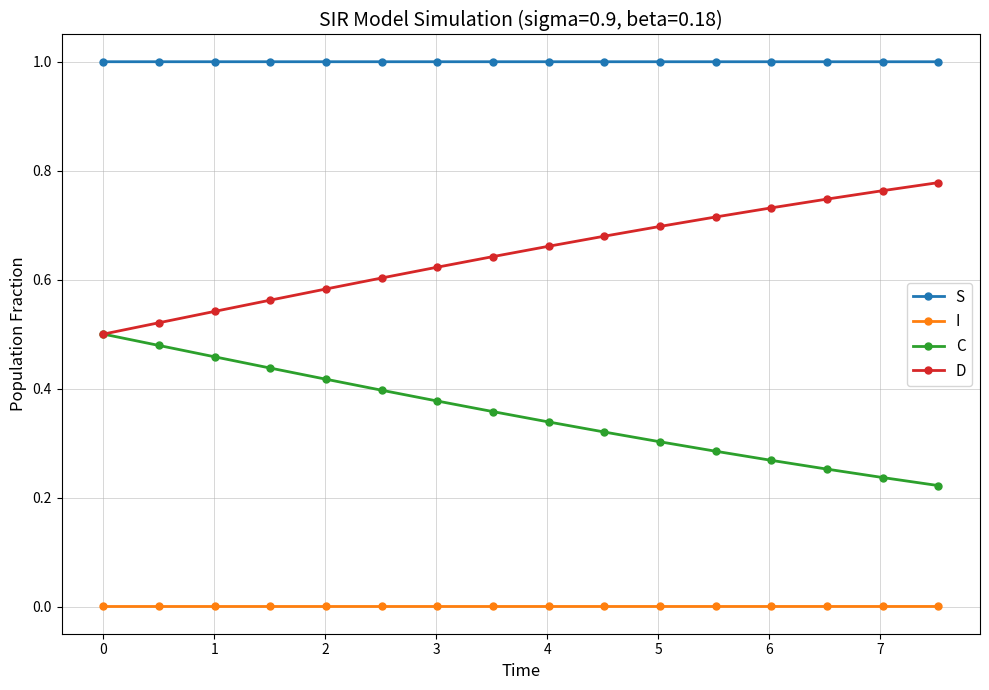

What is the minimum value for S?

1.0